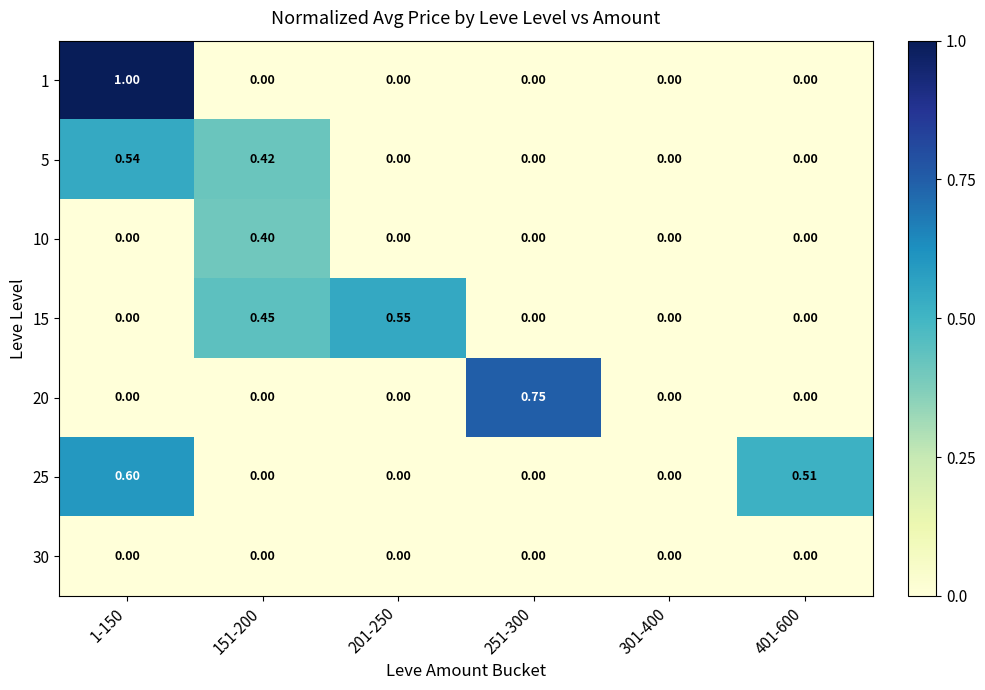

Is the value of 30 at 401-600 greater than the value of 5 at 1-150?

No